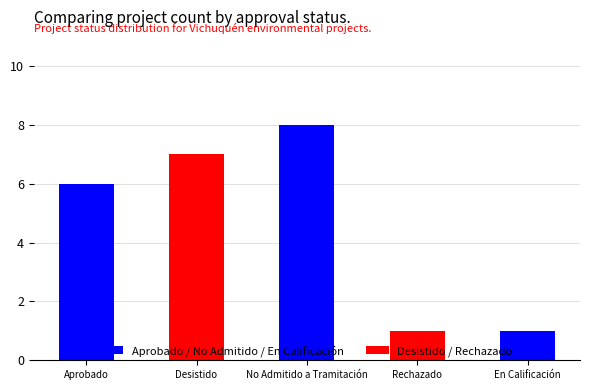

Rank the categories by value from highest to lowest.

No Admitido a Tramitación, Desistido, Aprobado, En Calificación, Rechazado